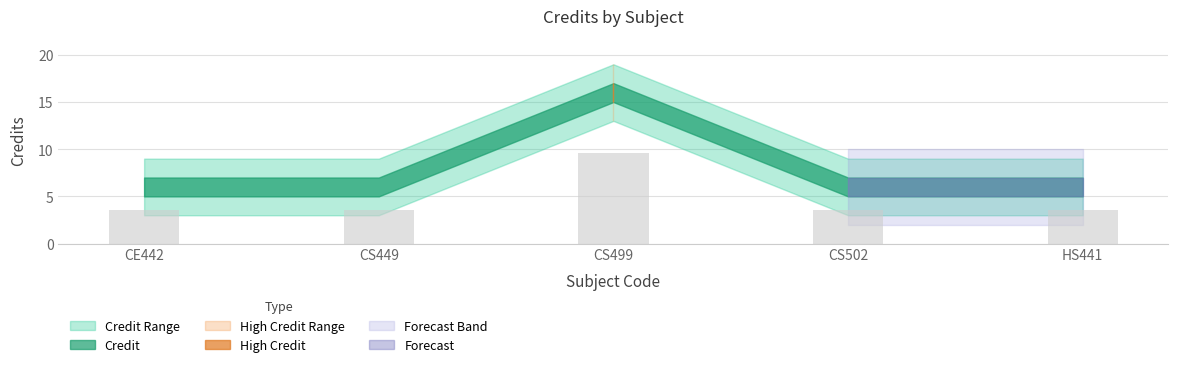

What is the average value?

4.8